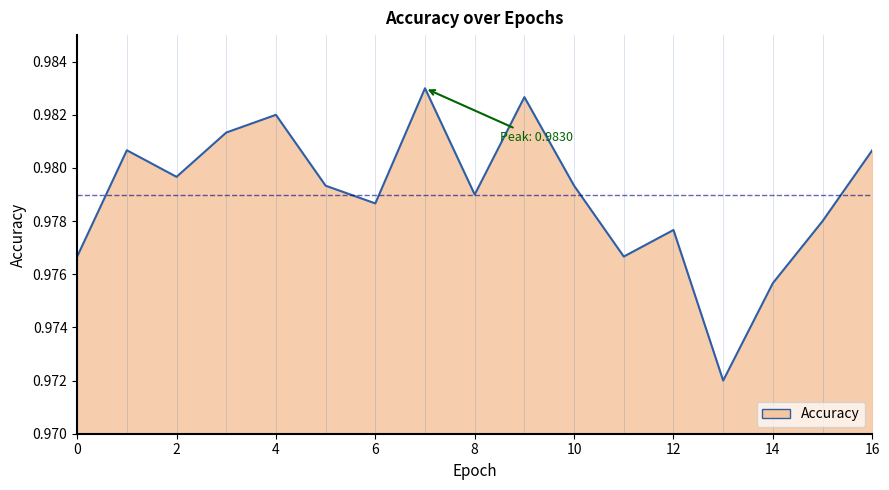

Where is the data nearest to the value 0?

13